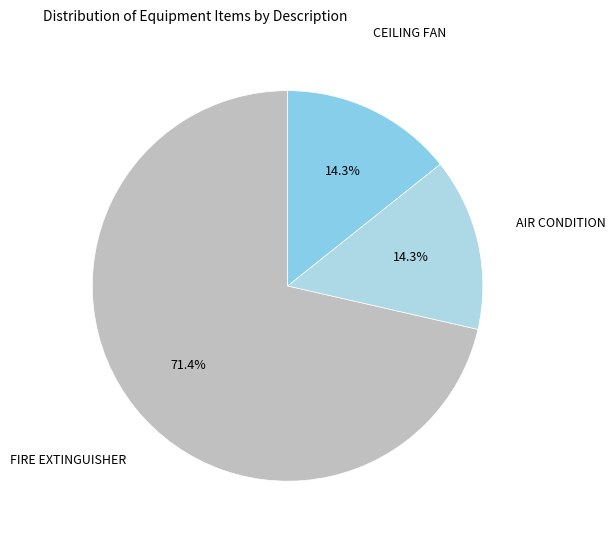

Count the number of slices in the pie.

3